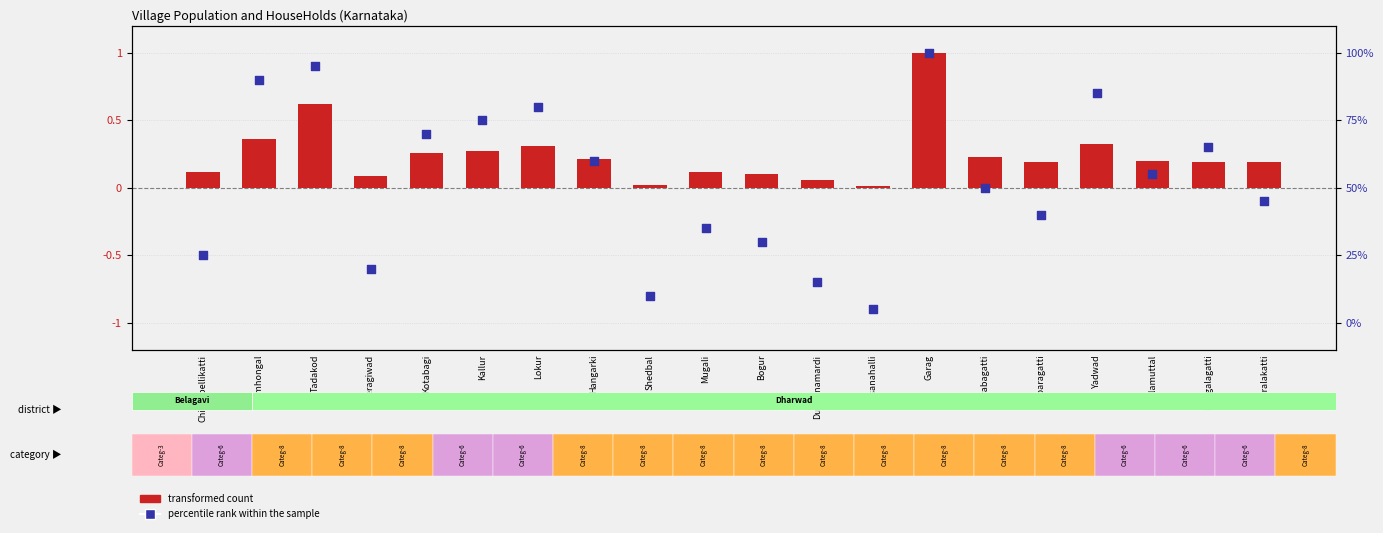

Which series has the largest total across all categories?

percentile rank within the sample